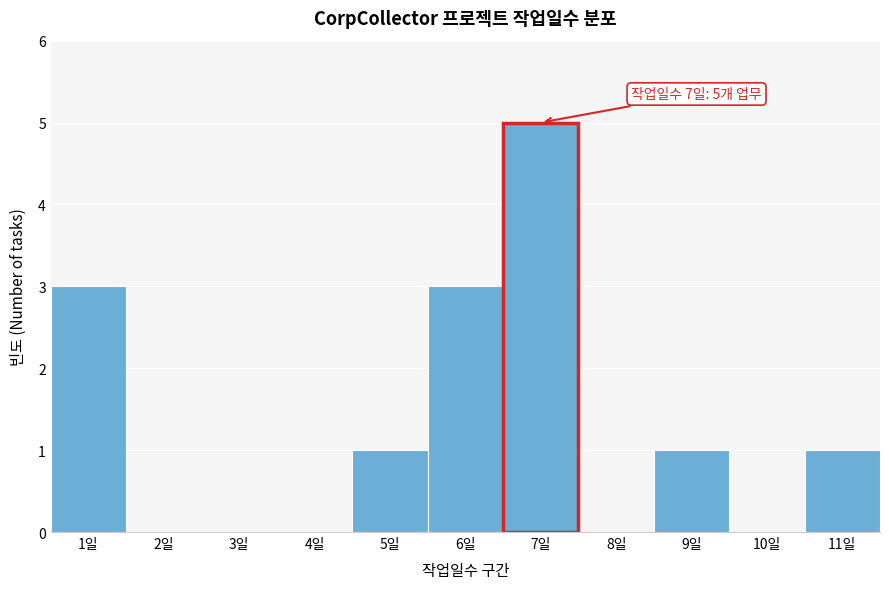

Which range on the x-axis has the tallest bar?

6.5 to 7.5